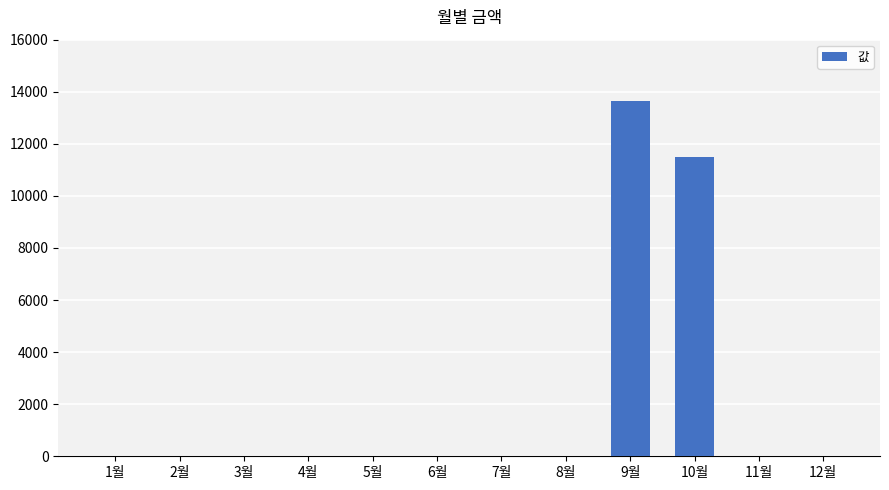

The value at 2월 is 4513. True or false?

False